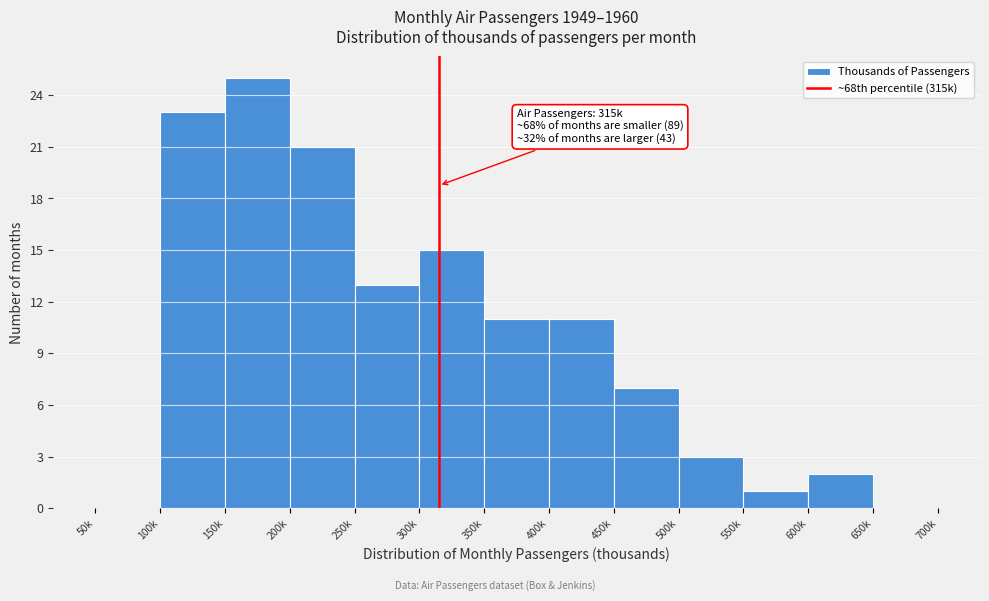

Reading left to right, list all the values displayed in this chart.

50k=0	100k=23	150k=25	200k=21	250k=13	300k=15	350k=11	400k=11	450k=7	500k=3	550k=1	600k=2	650k=0